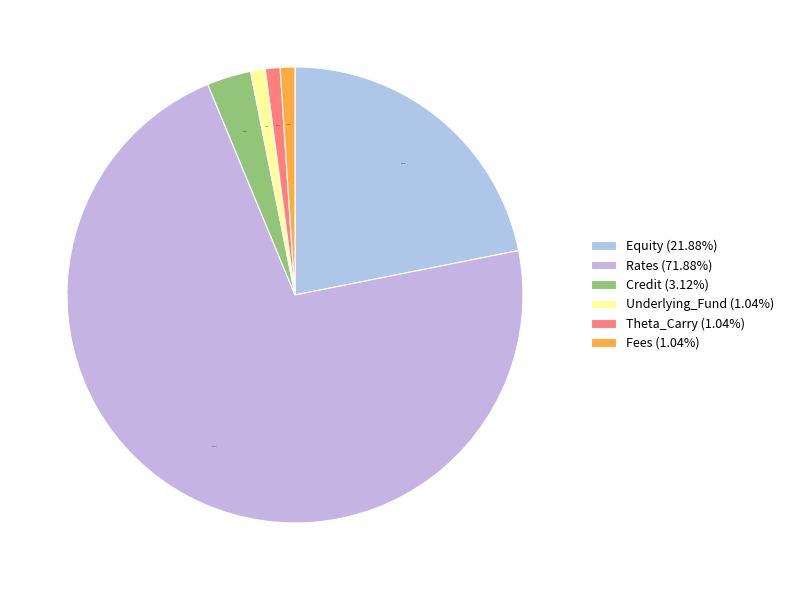

Is it true that Rates is 65% of the pie?

False